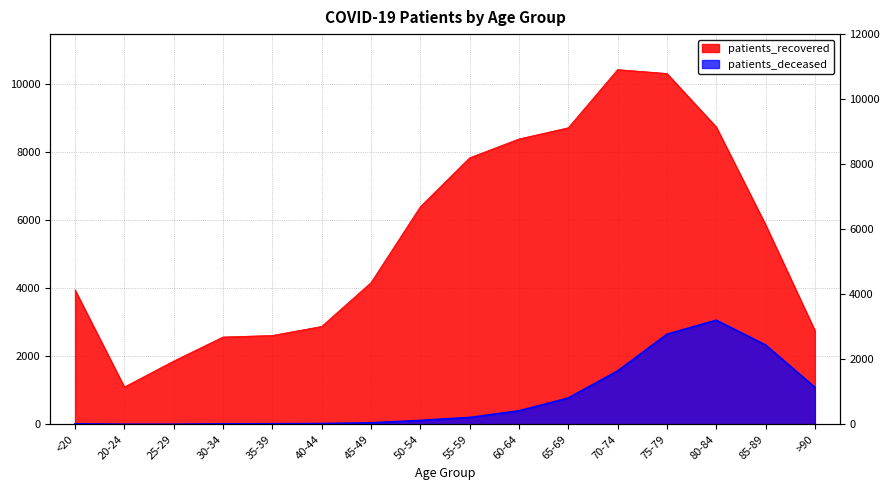

What is the label of the 2nd point from the left?

20-24